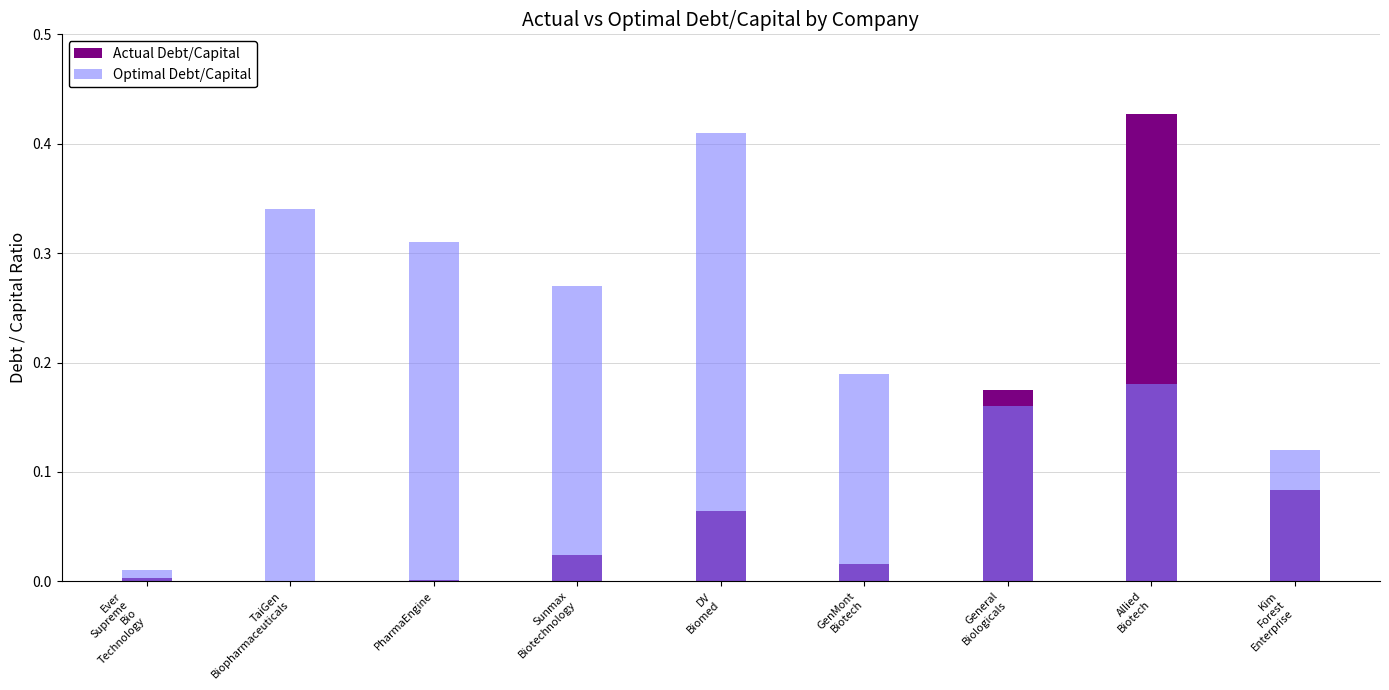

Between Allied
Biotech and PharmaEngine, which is larger?

Allied
Biotech